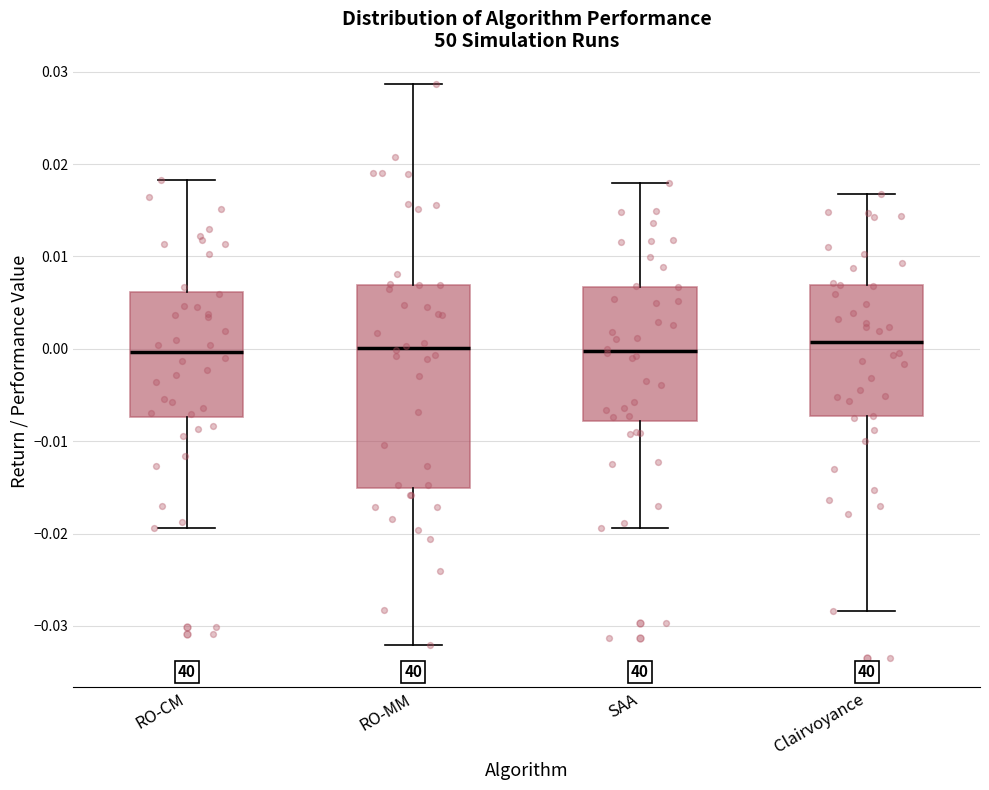

Which box is the tallest, from its lower edge to its upper edge?

RO-MM